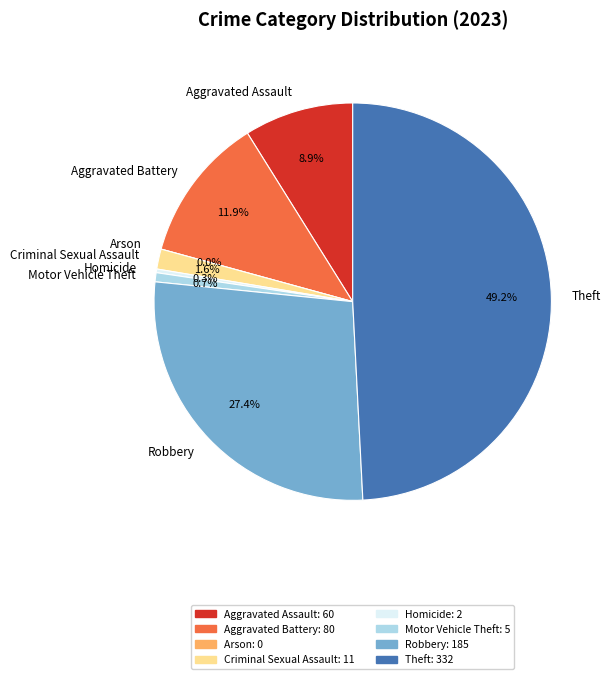

Which category has the smallest portion of the pie?

Arson